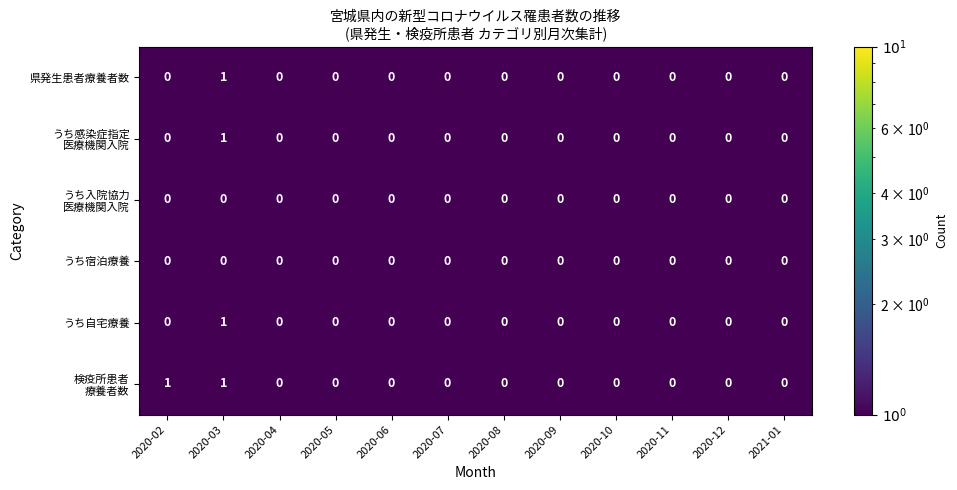

What is the greatest value displayed?

1